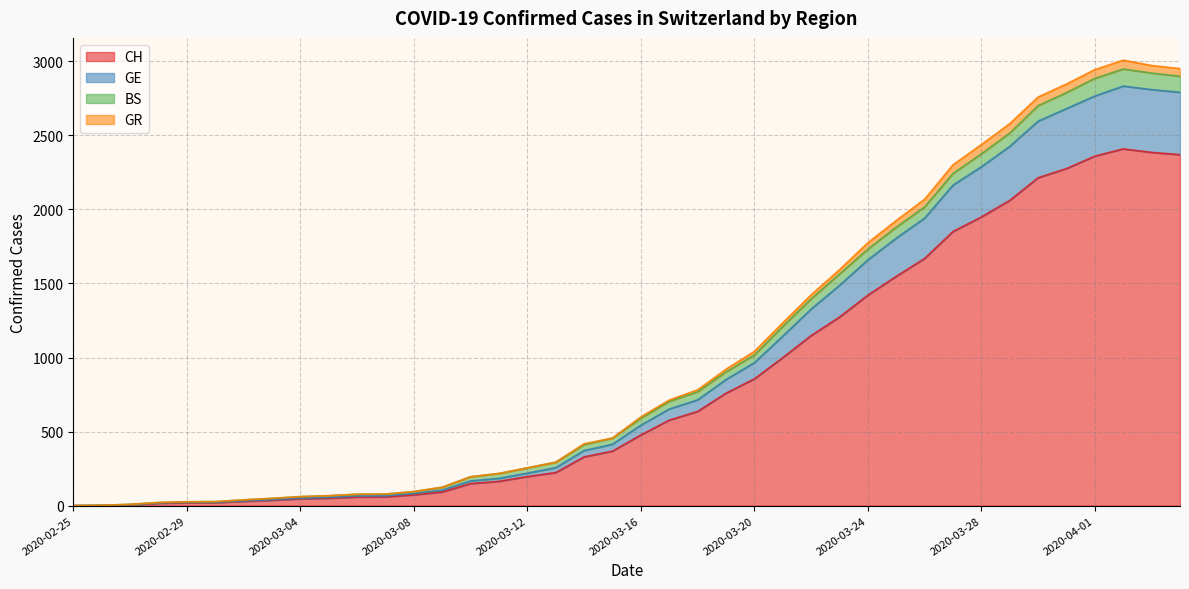

What is the highest value of the CH series?

2409